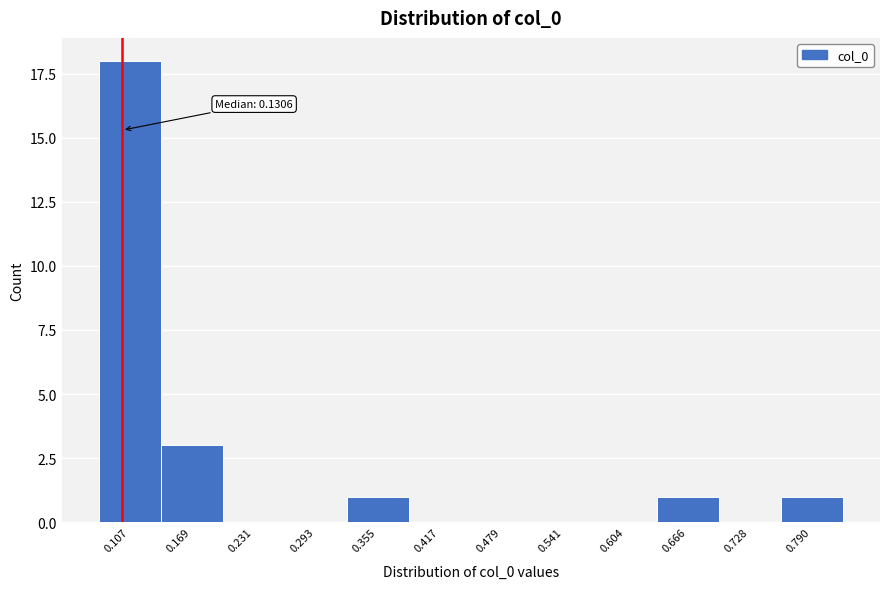

Reading left to right, list all the values displayed in this chart.

0.107=18	0.169=3	0.231=0	0.293=0	0.355=1	0.417=0	0.479=0	0.541=0	0.604=0	0.666=1	0.728=0	0.790=1